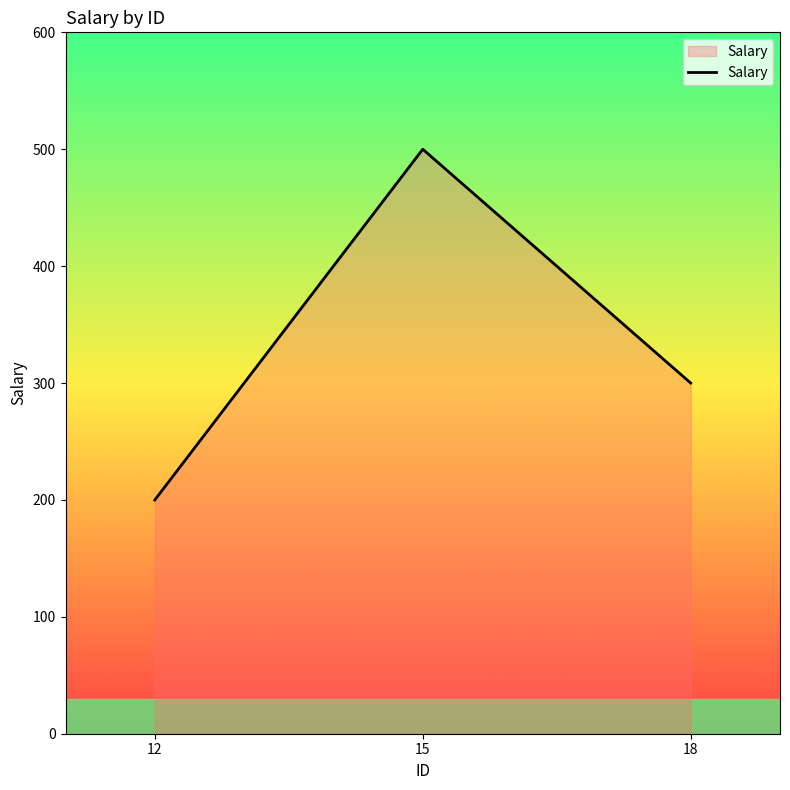

What is the maximum value shown in the chart?

500